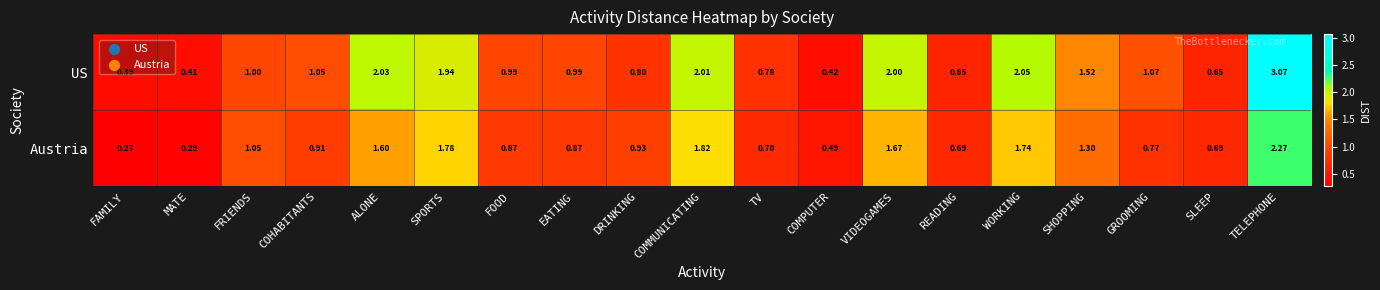

Which series has the largest range (max minus min)?

US